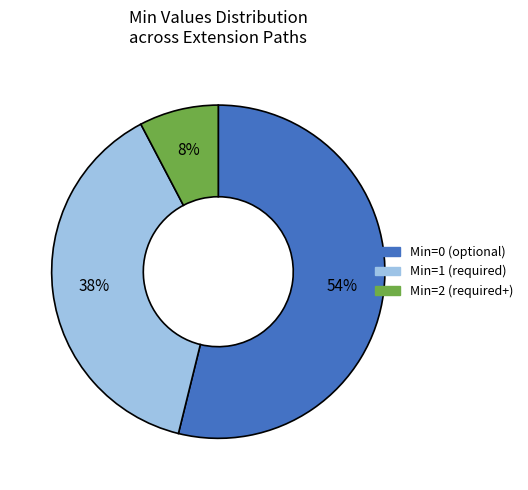

Does any single category account for the majority?

Yes